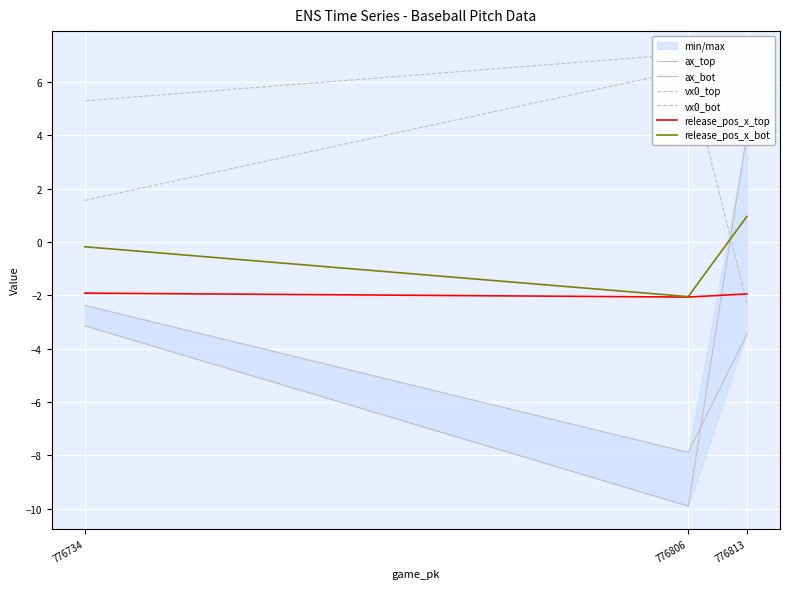

The ax_bot series shows -9.9 at 776806. True or false?

True